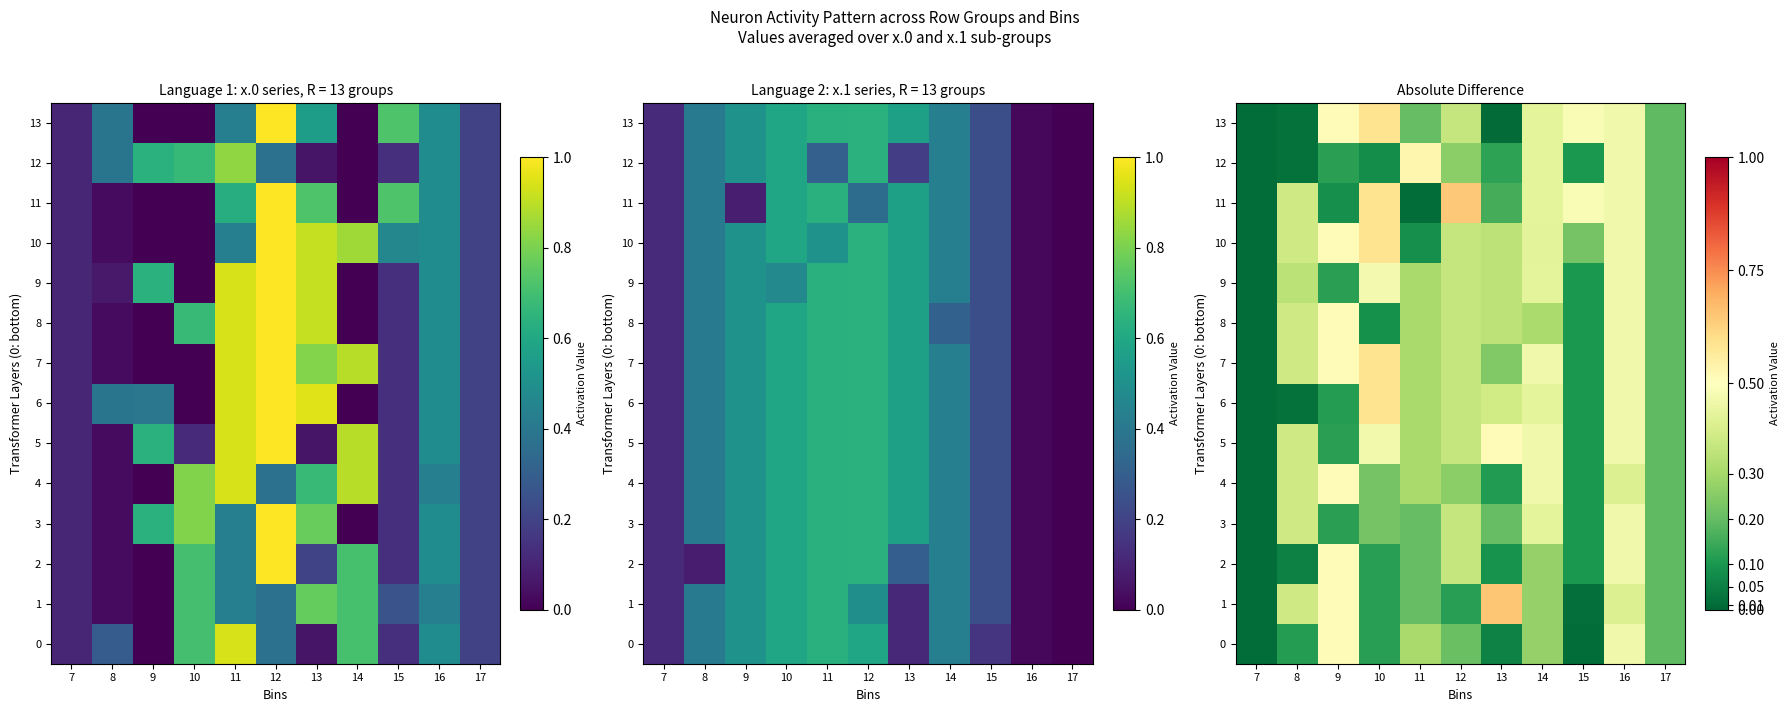

At which label does 5 reach its minimum?

7